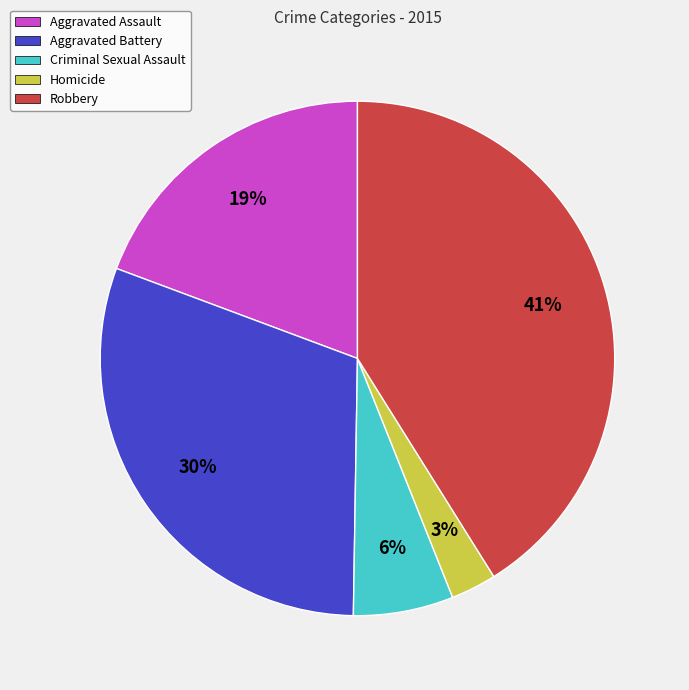

Between Homicide and Aggravated Battery, which is larger?

Aggravated Battery